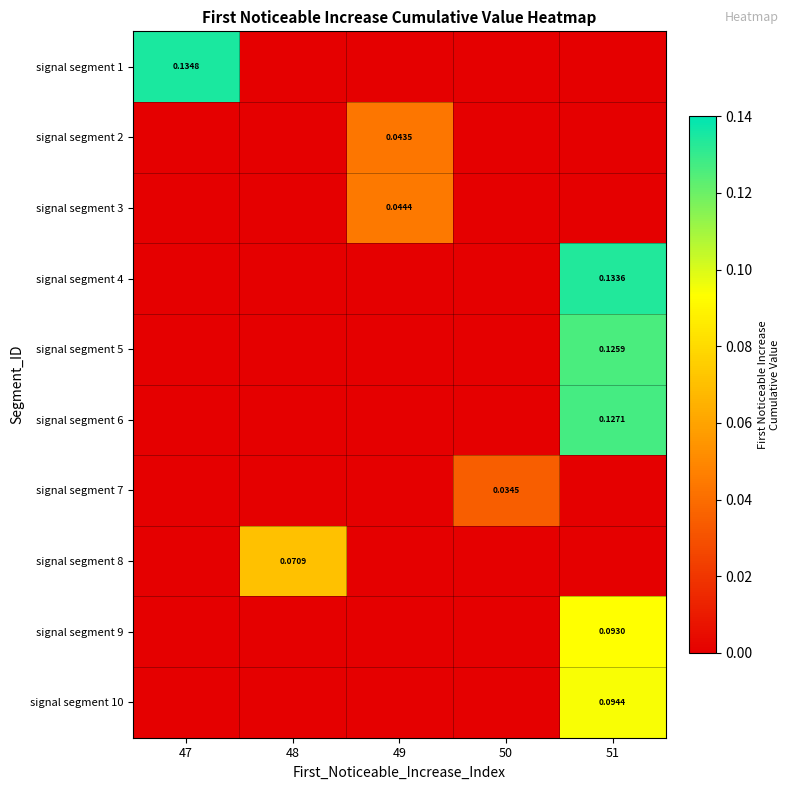

What is the difference between the maximum and minimum values in the signal segment 10 series?

0.1